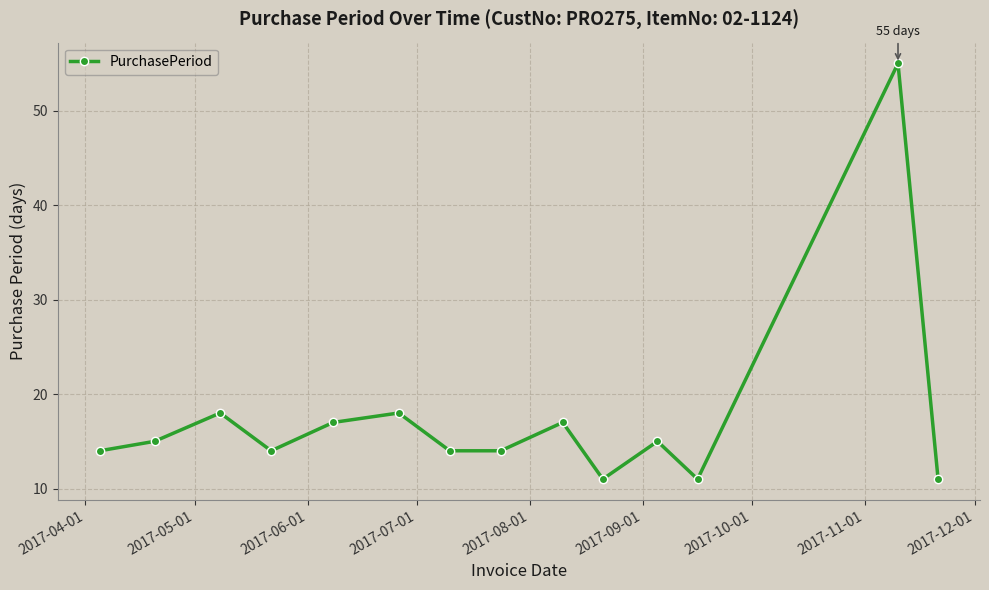

What is the sum of all values?

244